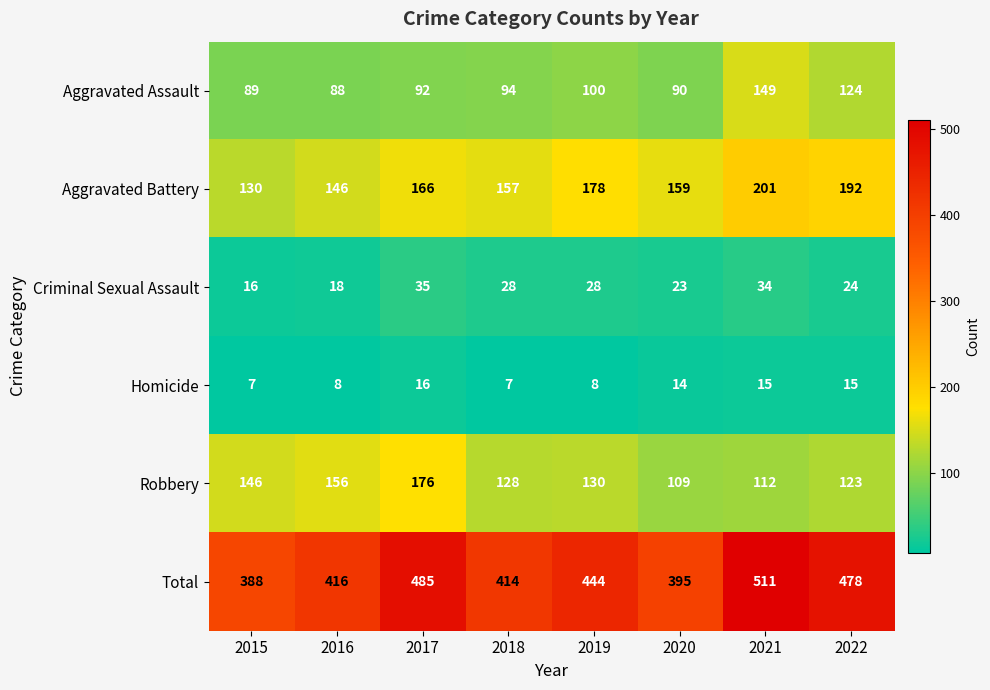

At which category is the sum across all series the highest?

2021